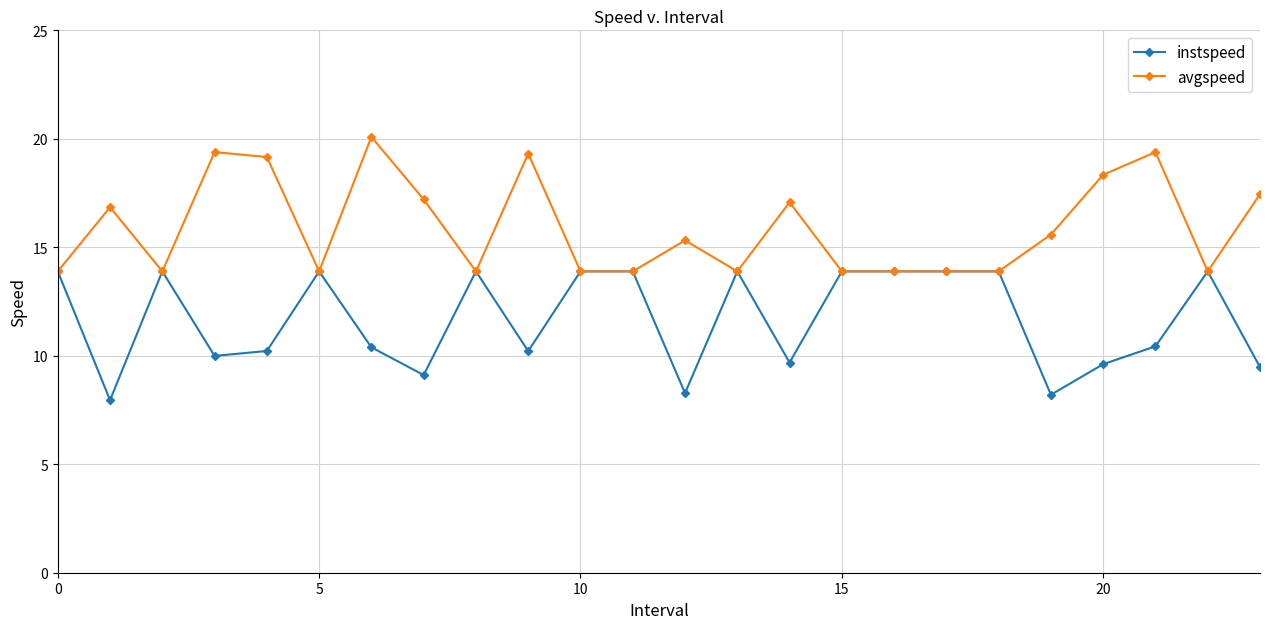

What is the difference between the maximum and minimum values in the avgspeed series?

6.2